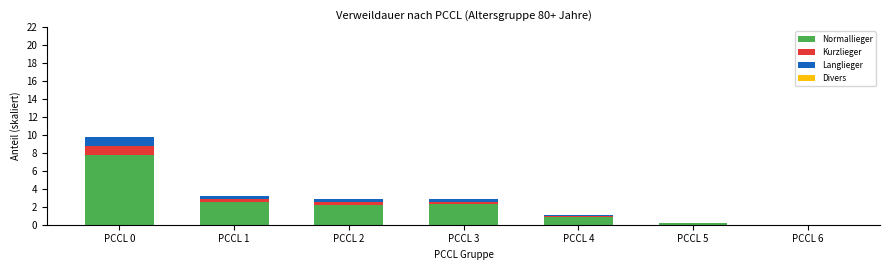

True or false: Normallieger has a value of 7.7 at PCCL 0.

True